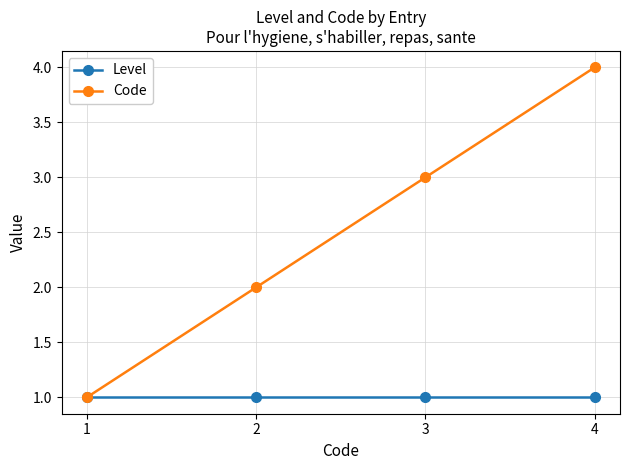

True or false: Code has a value of 1 at 1.

True